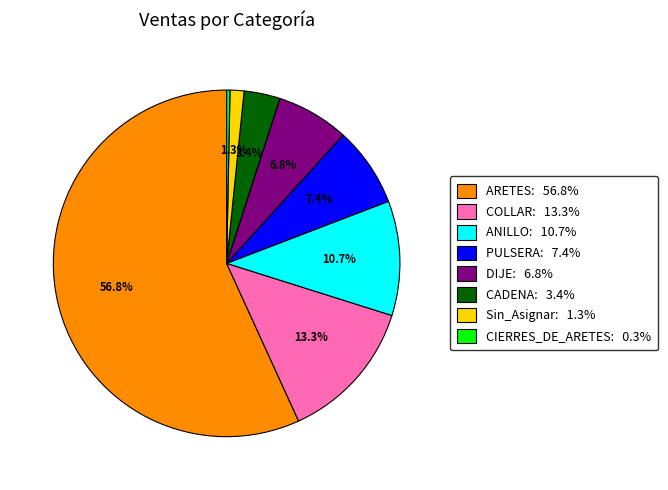

To the nearest percent, what portion does PULSERA represent?

7%